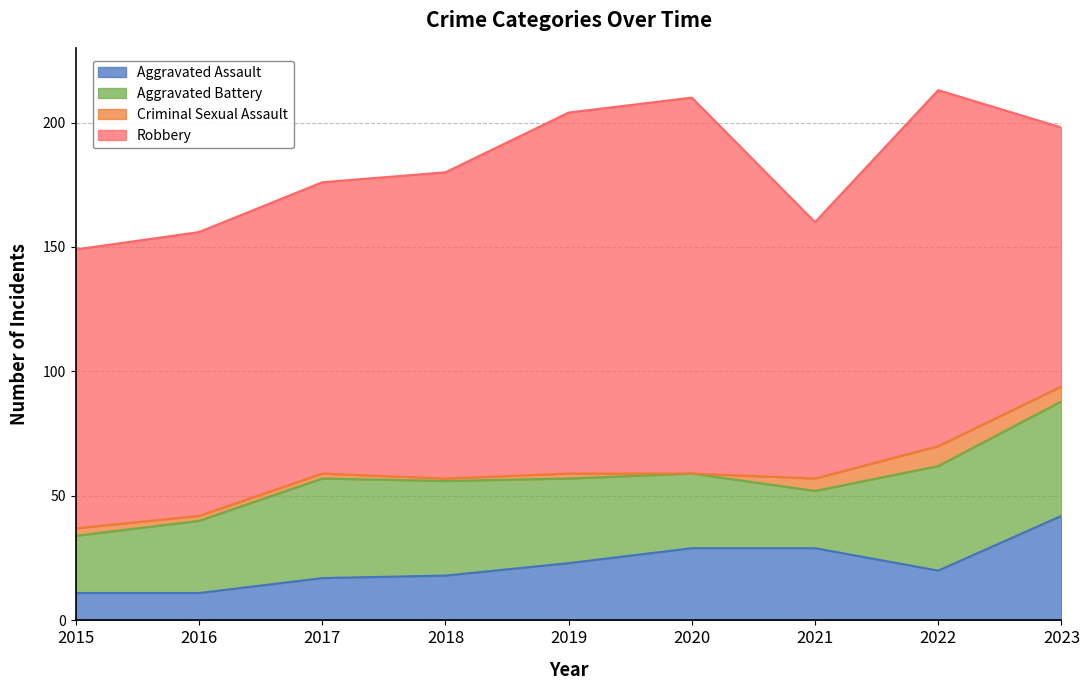

True or false: Criminal Sexual Assault and Robbery intersect in this chart.

False